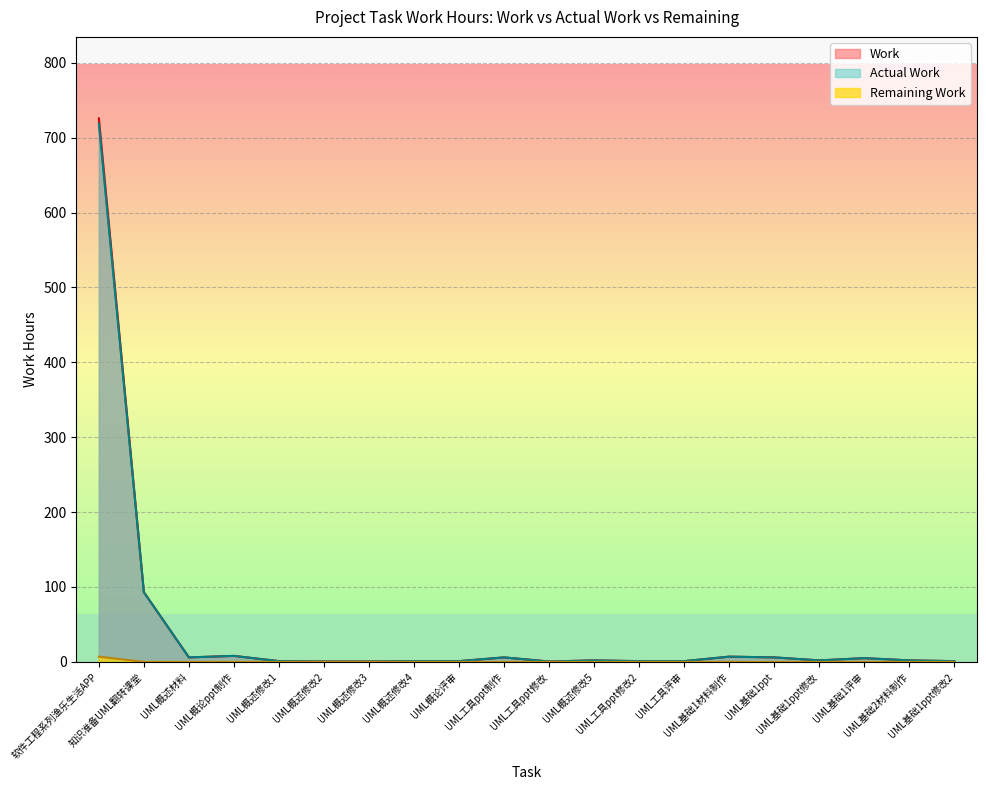

How many series are shown in this chart?

3